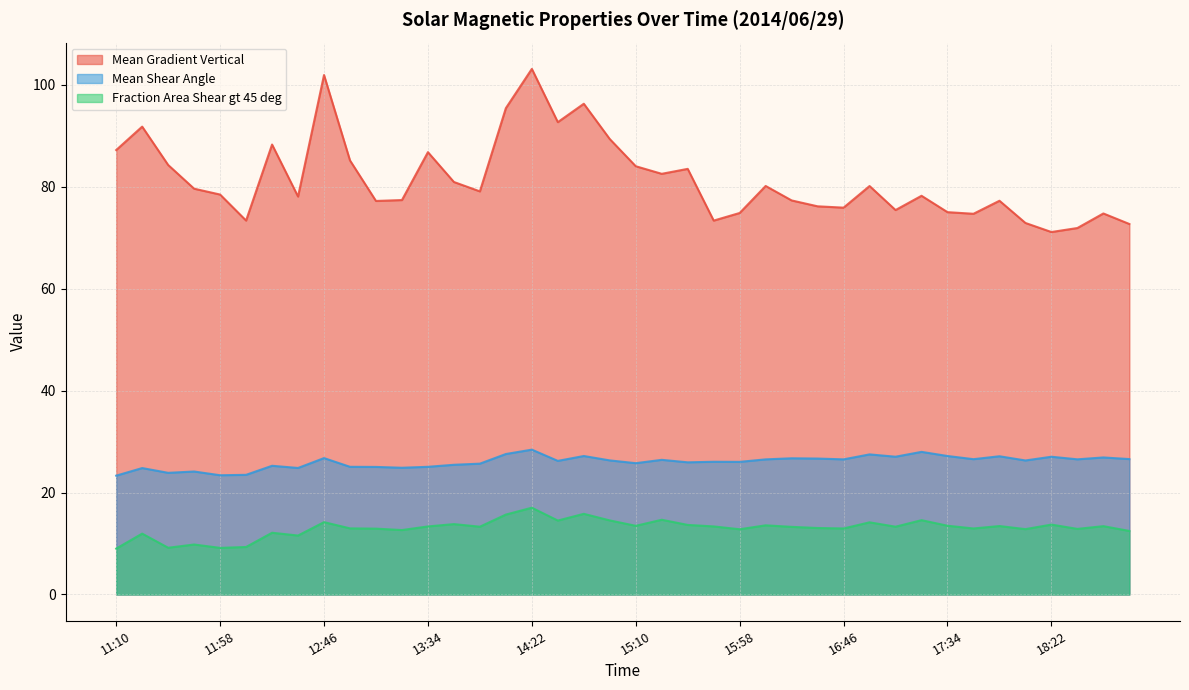

Where is Fraction Area Shear gt 45 deg nearest to the value 13?

12:58